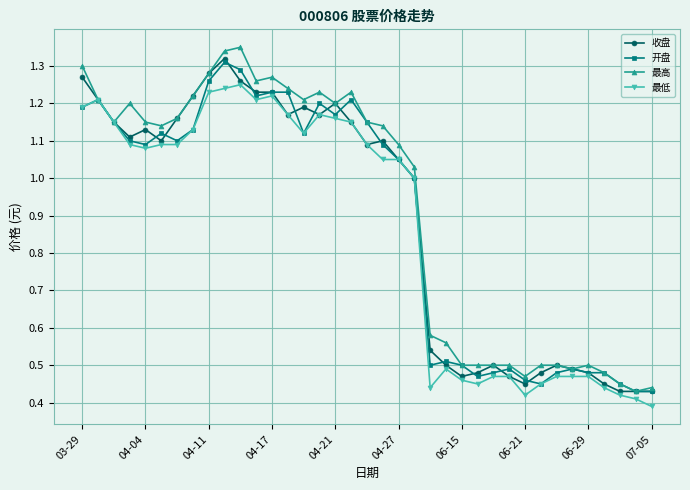

How many distinct data groups are displayed?

4